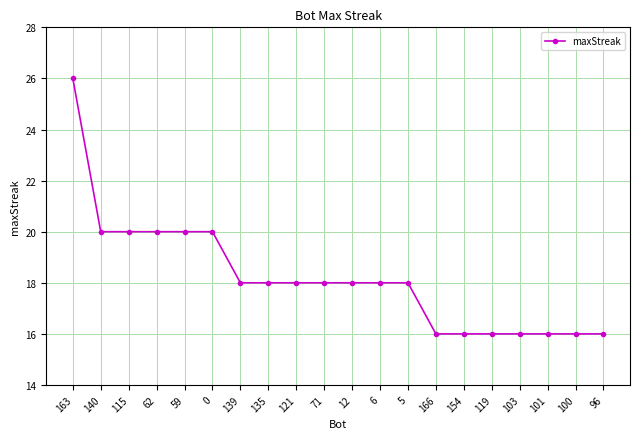

True or false: the data shows 18 at 71.

True